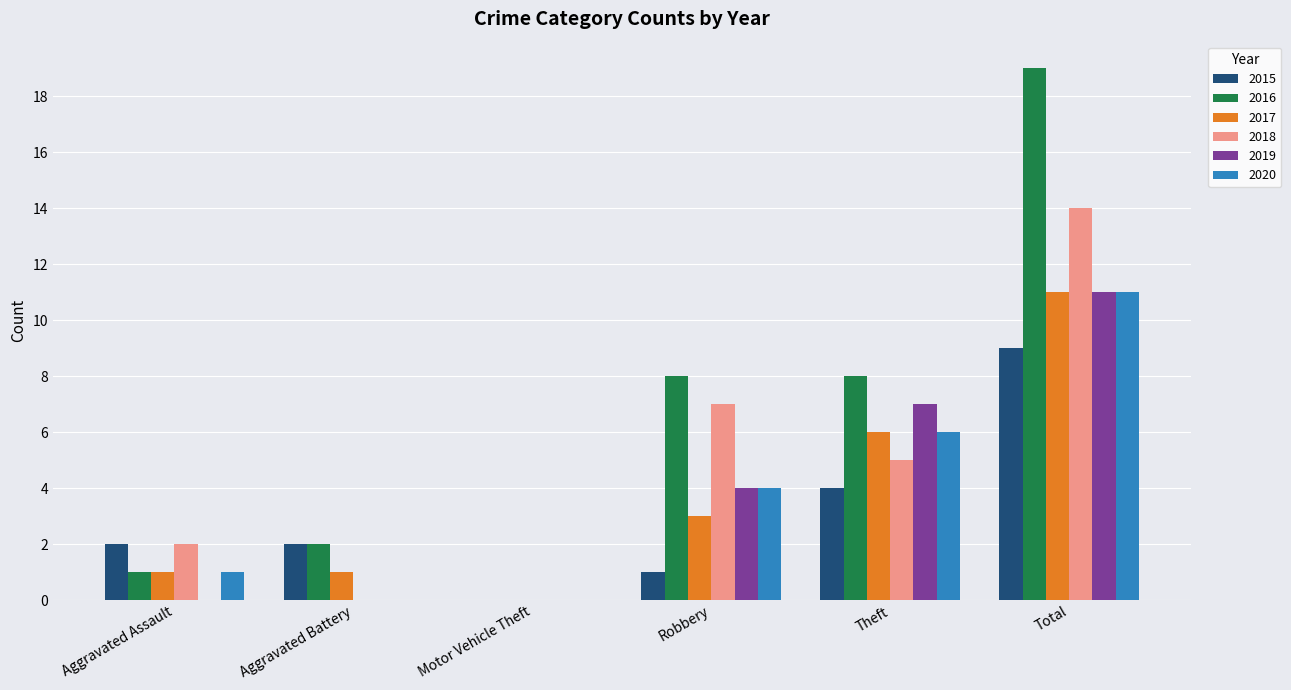

Between Theft and Total, which series saw the biggest shift?

2016